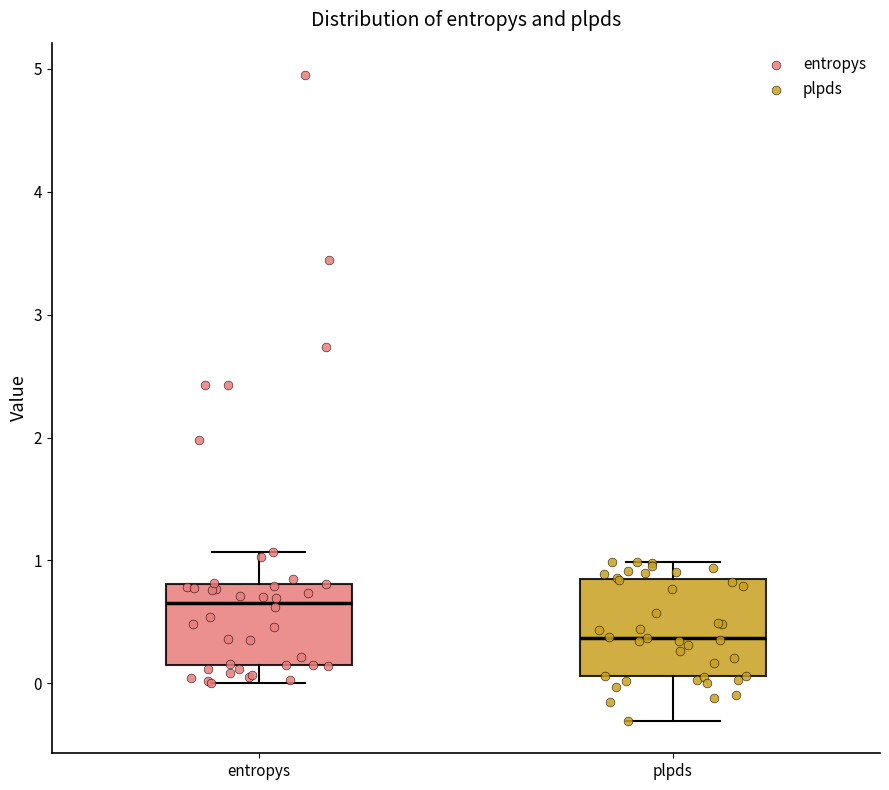

Reading left to right, read every box against the y-axis: the position of its median line, the range the box covers, and the ends of its whiskers. The values are not printed on the chart, so give them approximately, as read against the axis.

entropys: median 0.7, box 0.1 to 0.8, whiskers 0.0 to 1.1
plpds: median 0.4, box 0.1 to 0.8, whiskers -0.3 to 1.0